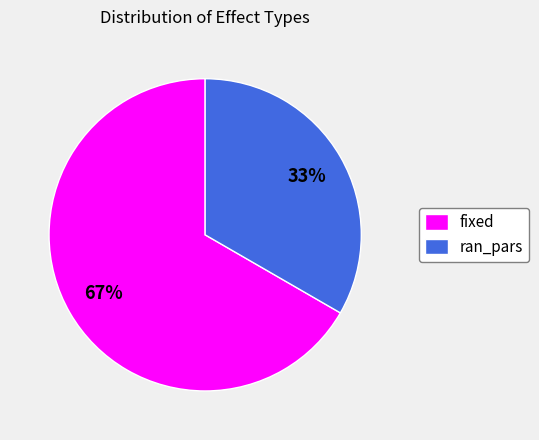

Is there a majority slice in this chart?

Yes